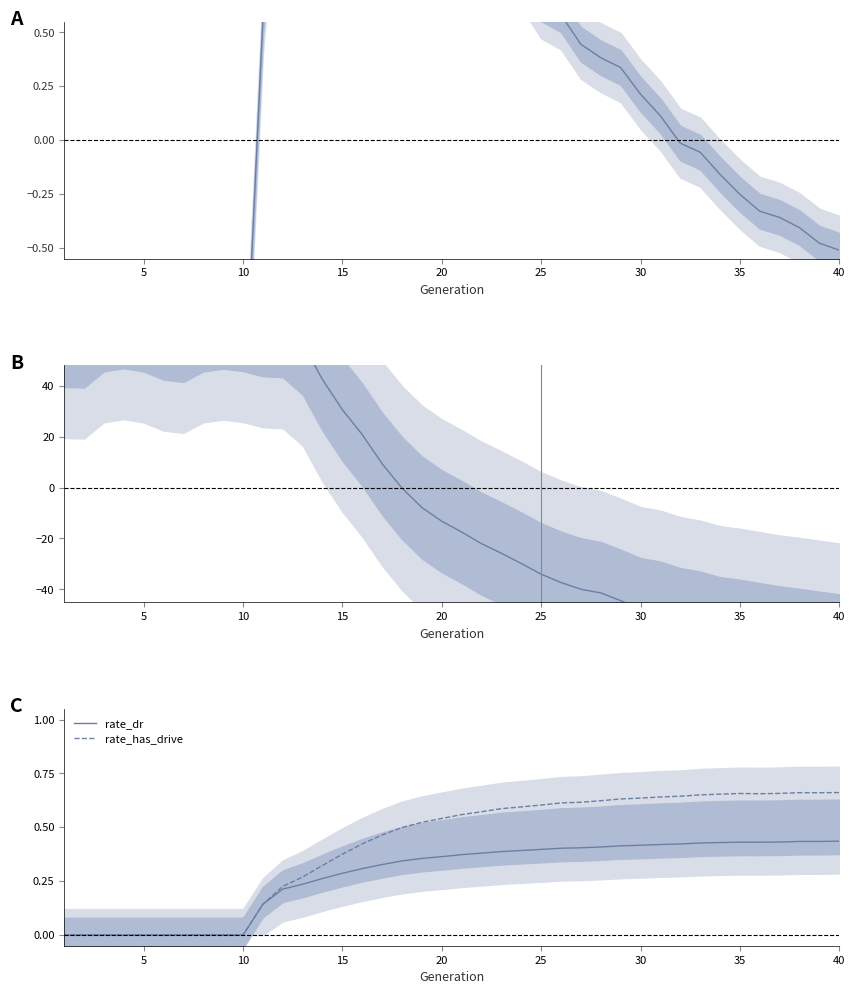

How many lines are shown in the chart?

4